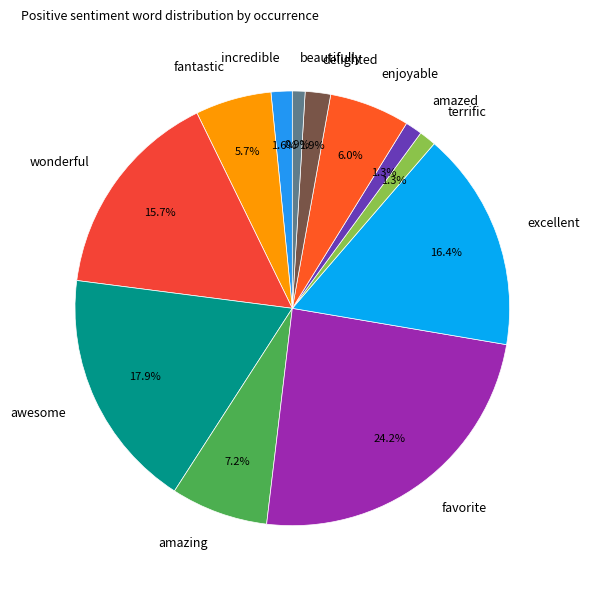

Is it true that wonderful is 5% of the pie?

False